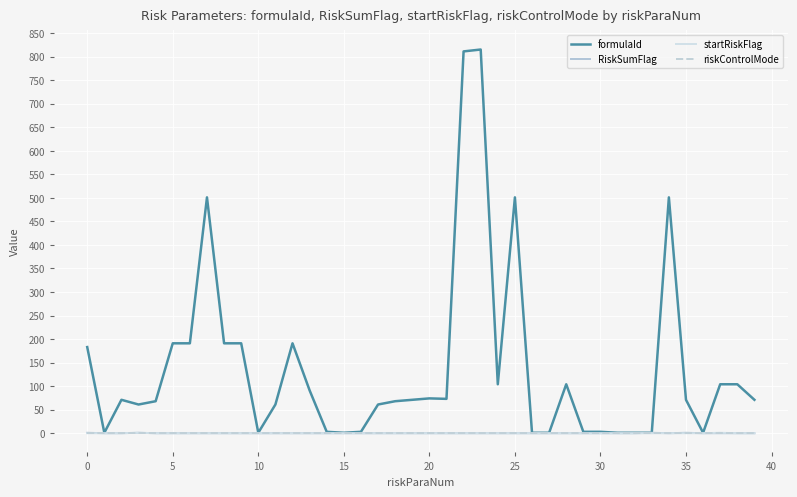

Which series has the largest range (max minus min)?

formulaId